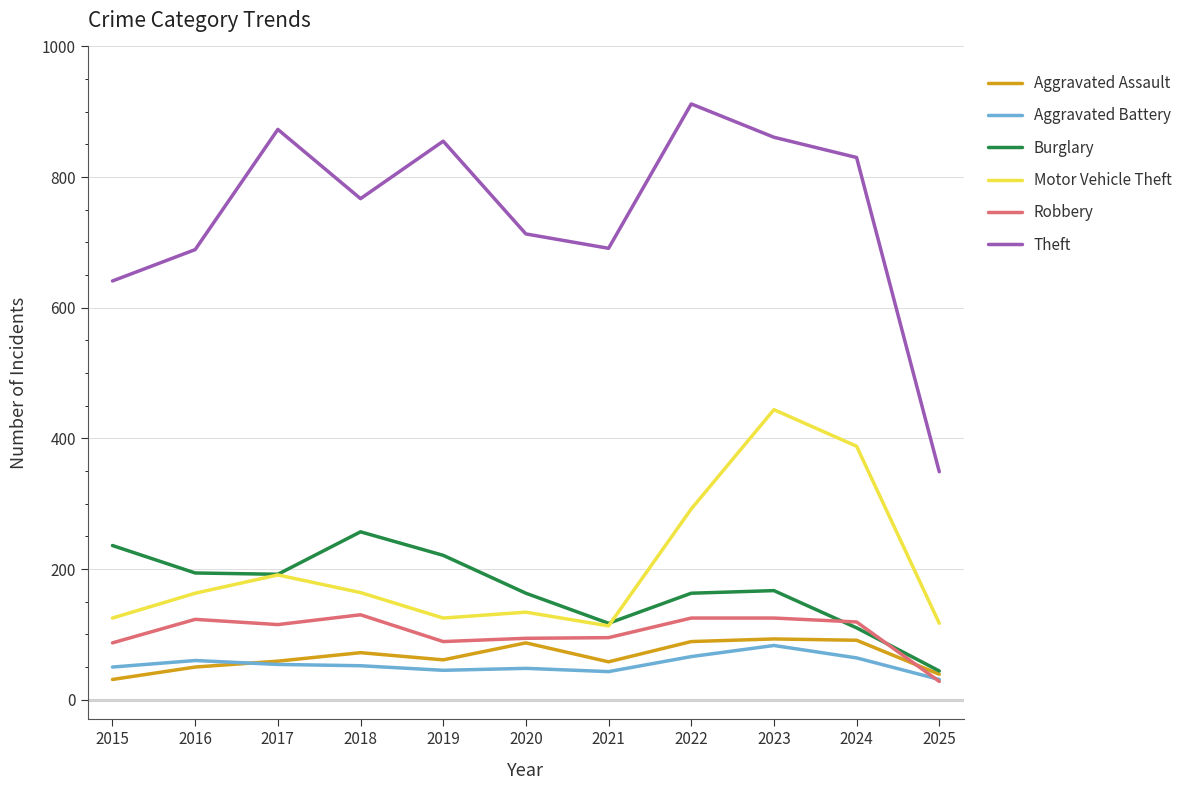

How many interior local valleys does the Motor Vehicle Theft series have?

2